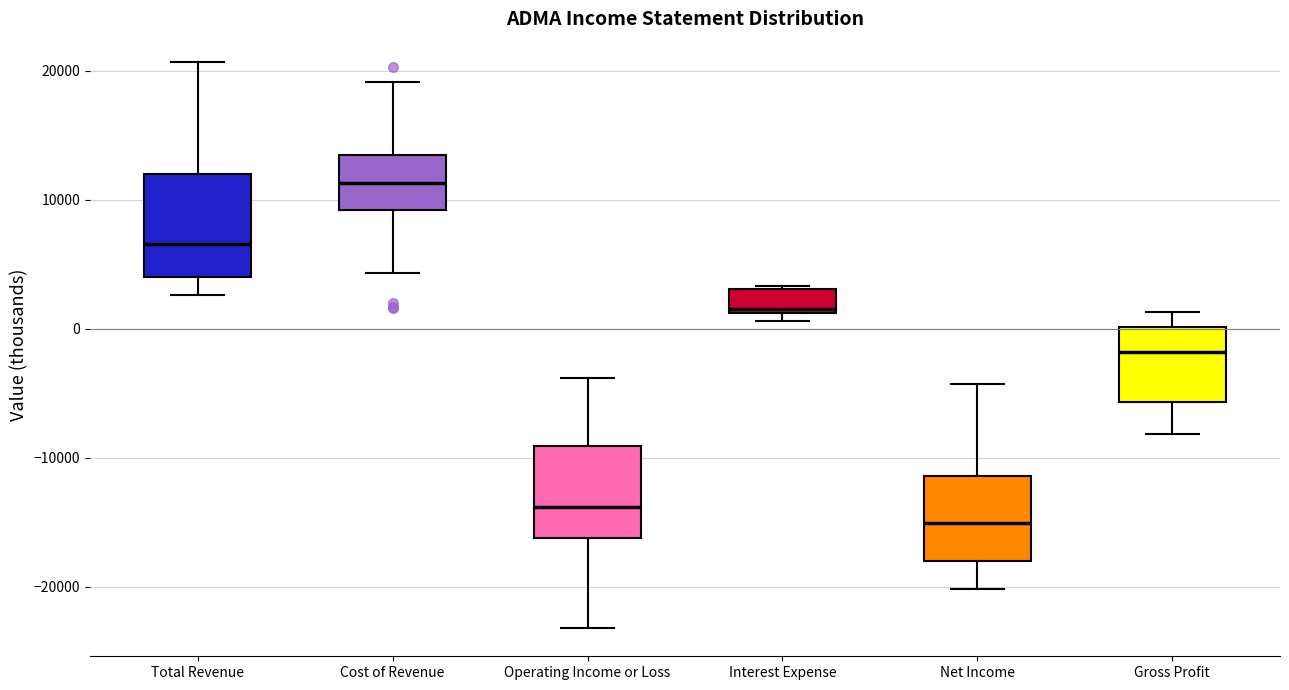

Reading left to right, transcribe this box plot: for each box, give where its median line is, the range the box spans, and where its two whiskers end, as read against the y-axis. The values are not printed on the chart, so give them approximately, as read against the axis.

Total Revenue: median 7000, box 4000 to 12000, whiskers 3000 to 21000
Cost of Revenue: median 11000, box 9000 to 14000, whiskers 4000 to 19000
Operating Income or Loss: median -14000, box -16000 to -9000, whiskers -23000 to -4000
Interest Expense: median 2000, box 1000 to 3000, whiskers 1000 (just below the box's lower edge) to 3000
Net Income: median -15000, box -18000 to -11000, whiskers -20000 to -4000
Gross Profit: median -2000, box -6000 to 0, whiskers -8000 to 1000